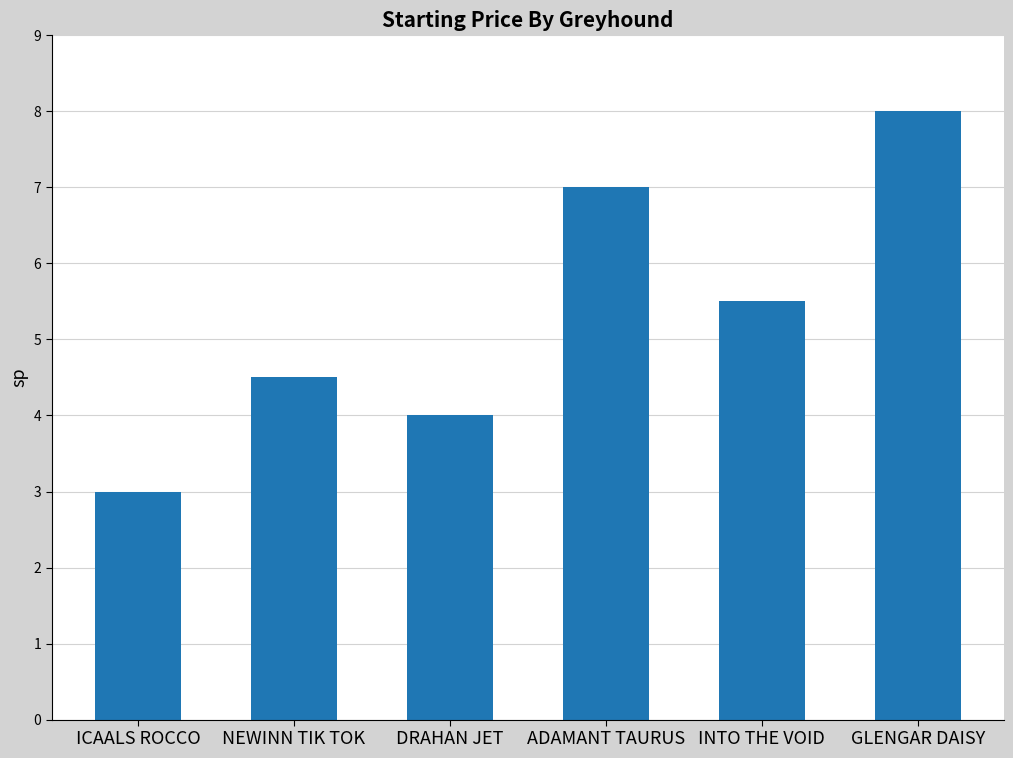

Approximately how many times larger is the value at ADAMANT TAURUS compared to INTO THE VOID?

1.3